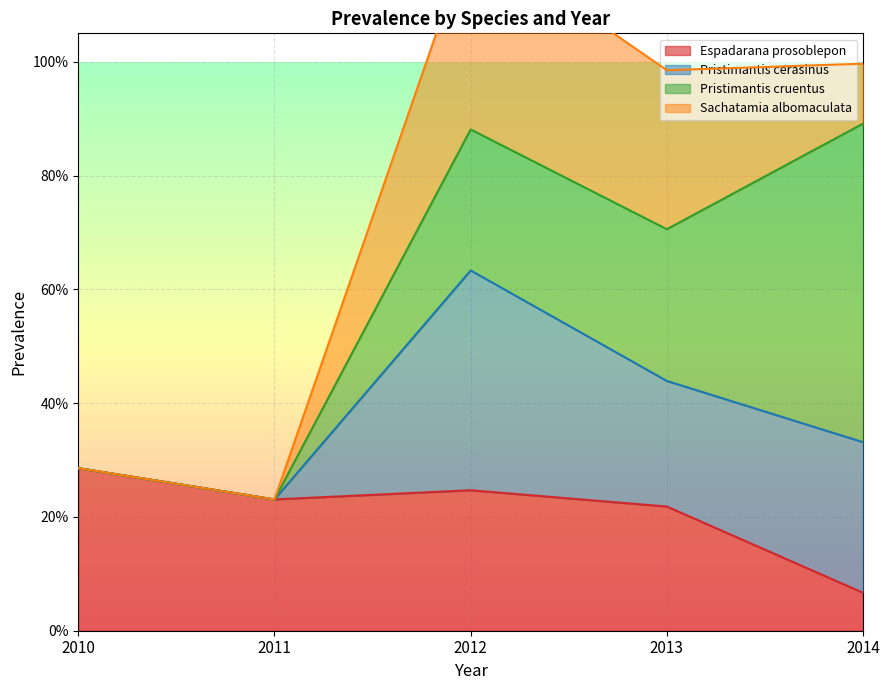

Where is Espadarana prosoblepon nearest to the value 0?

2014